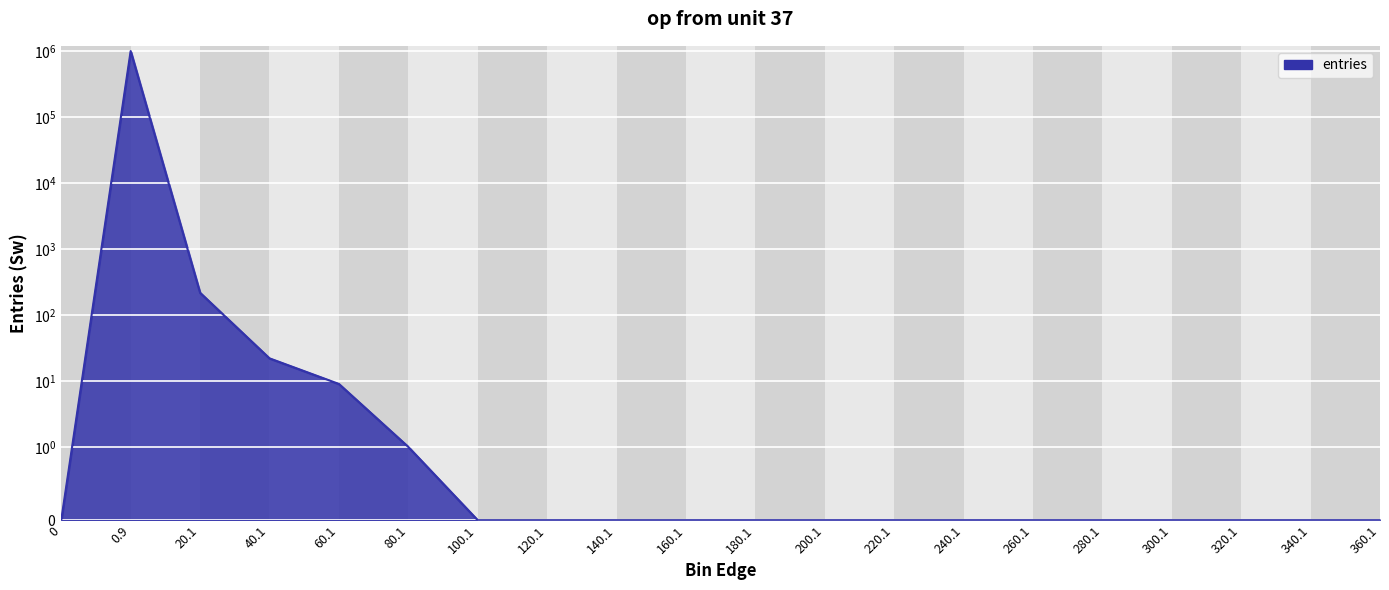

How many lines are shown in the chart?

1